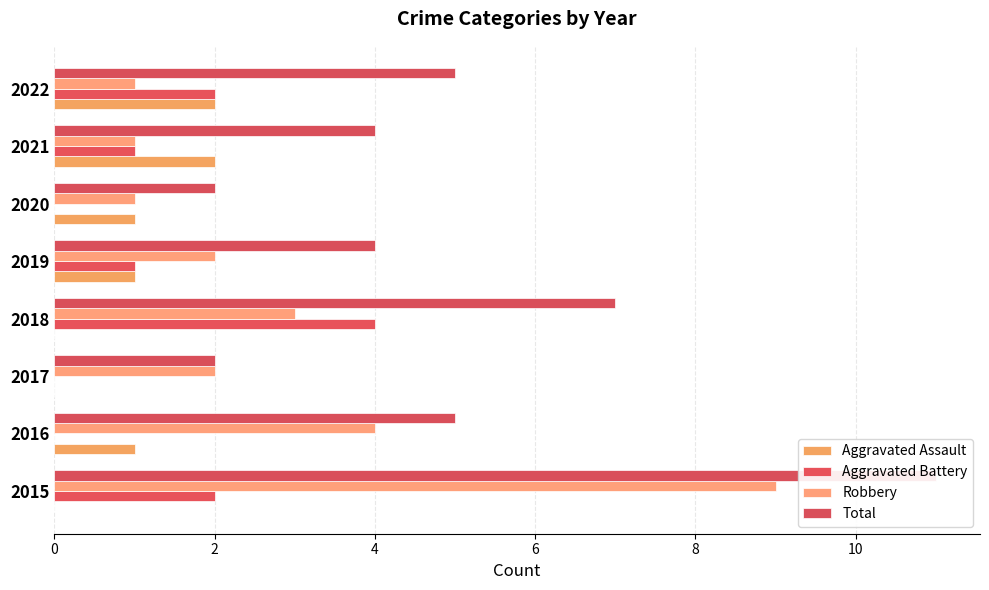

Which series has the widest spread of values?

Total